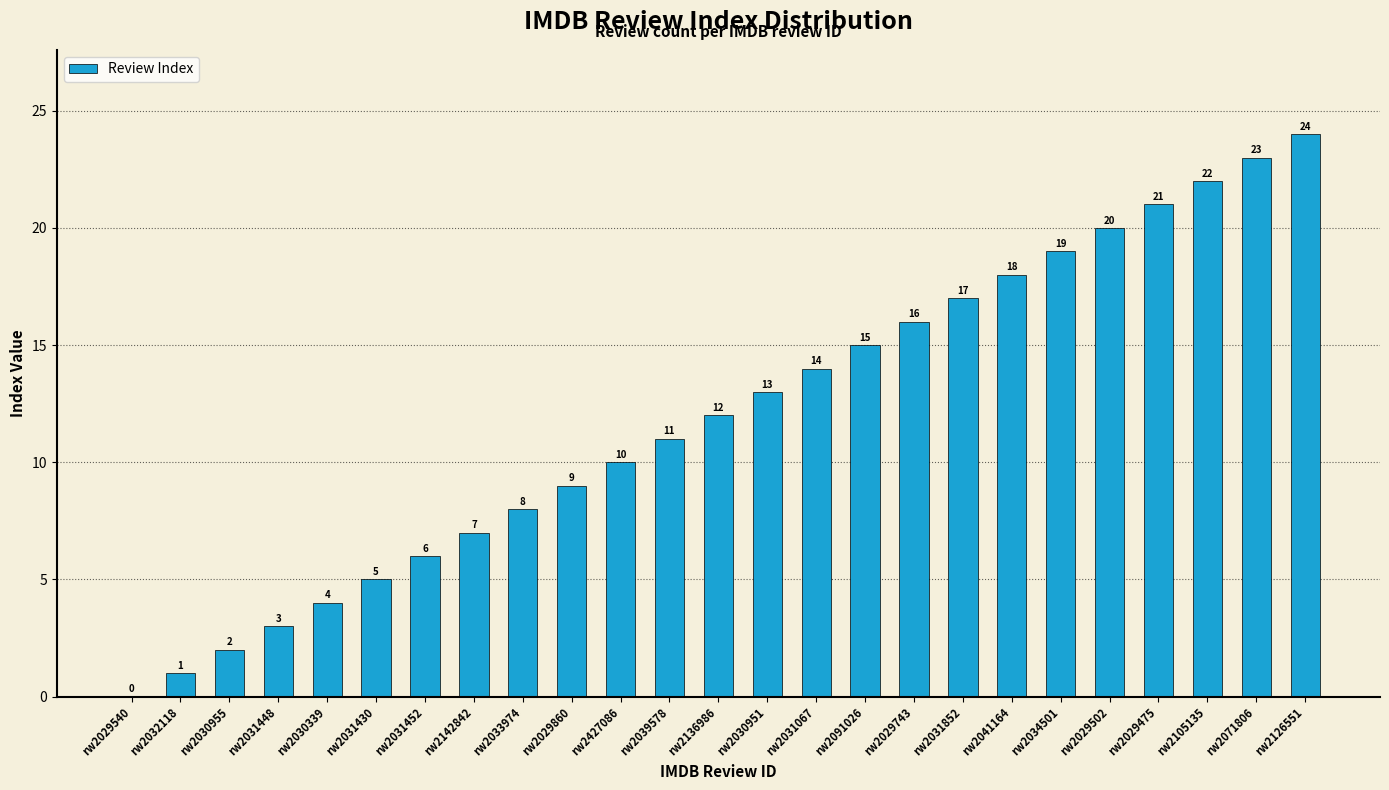

How many series are shown in this chart?

1